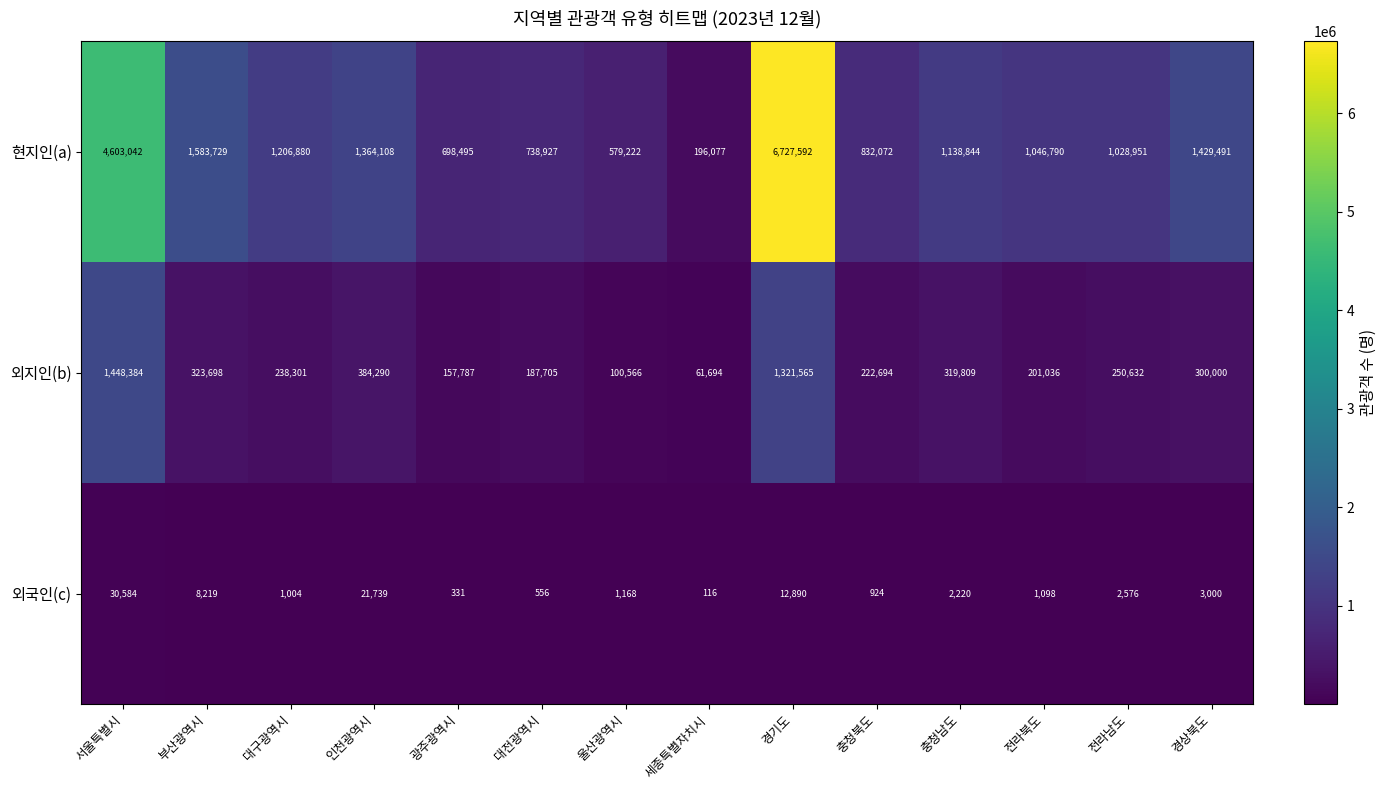

The 현지인(a) series shows 848293 at 인천광역시. True or false?

False